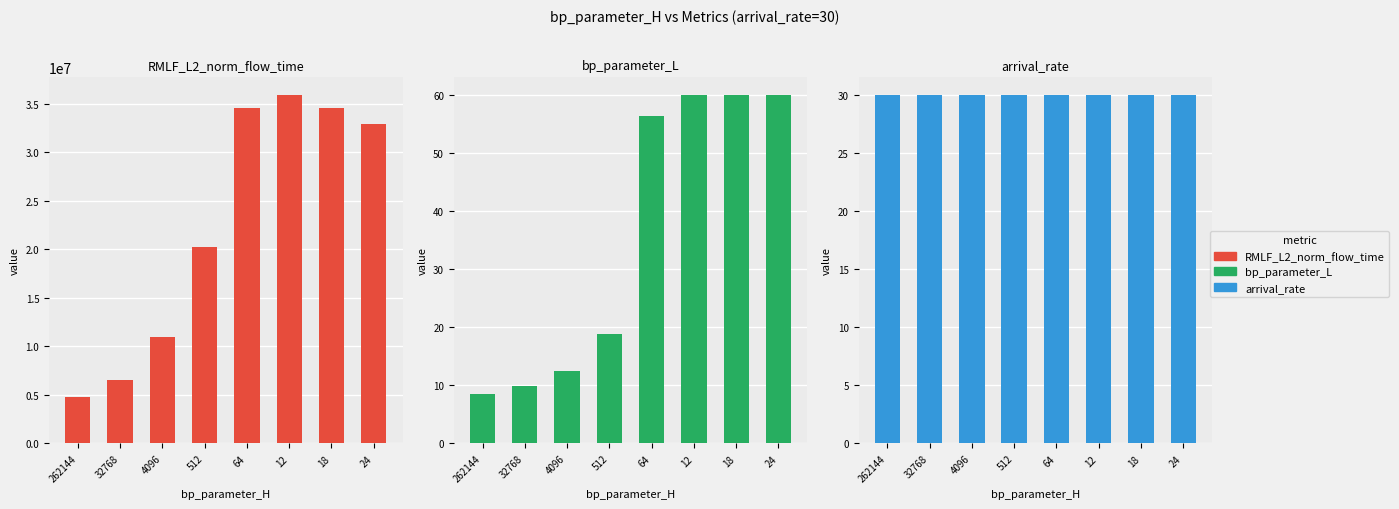

At which category is the sum across all series the highest?

12